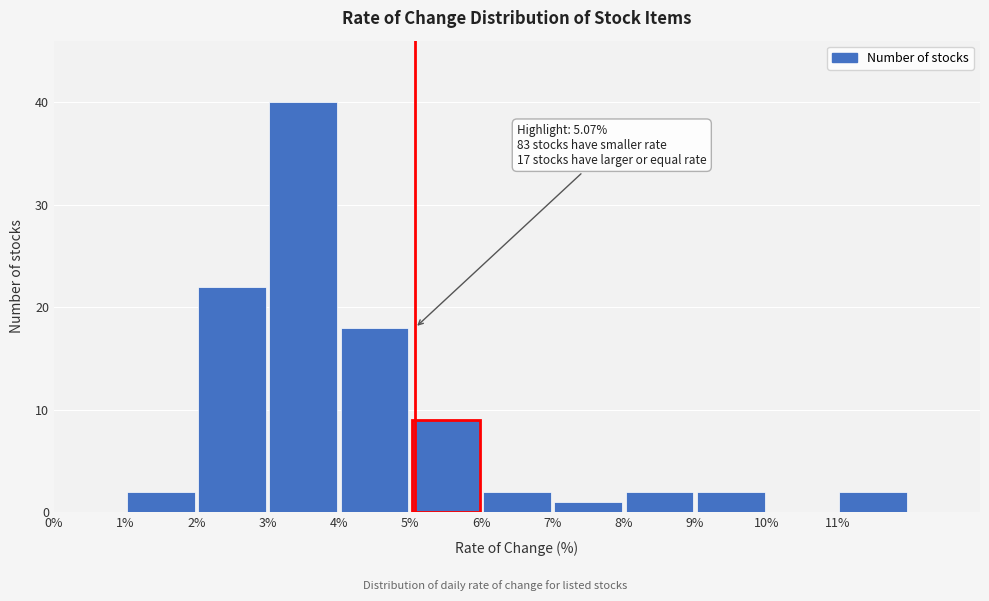

Which range on the x-axis has the tallest bar?

3 to 4